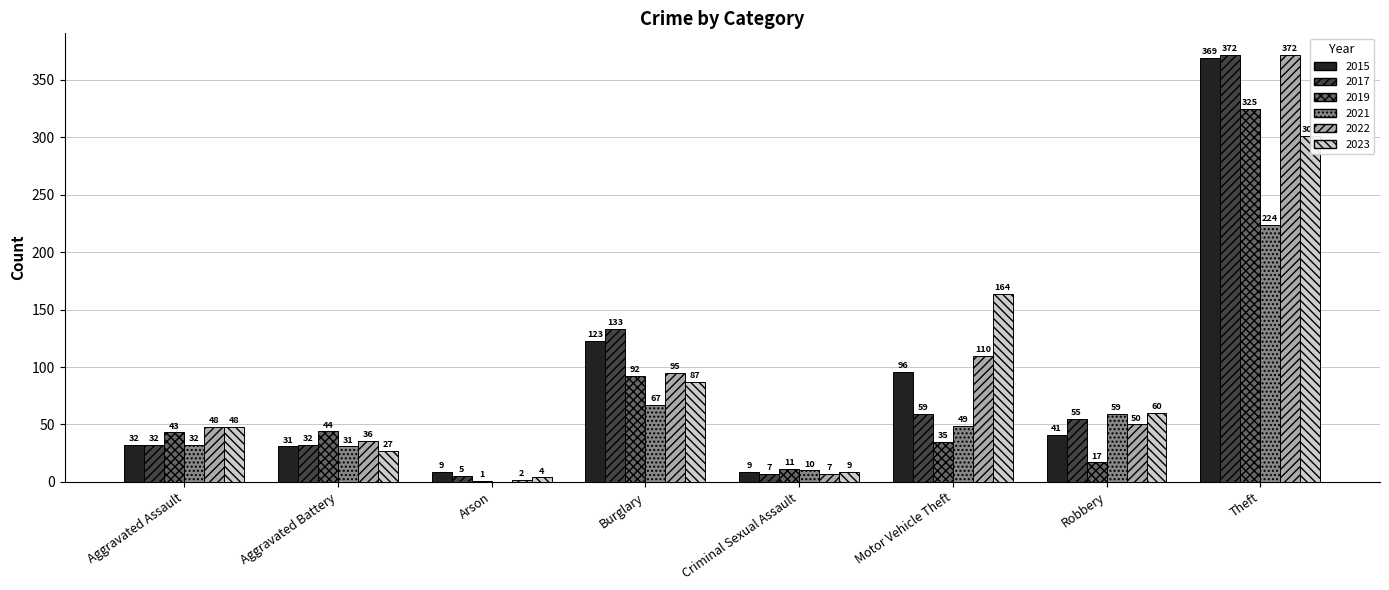

What is the difference between the maximum and minimum values in the 2021 series?

224